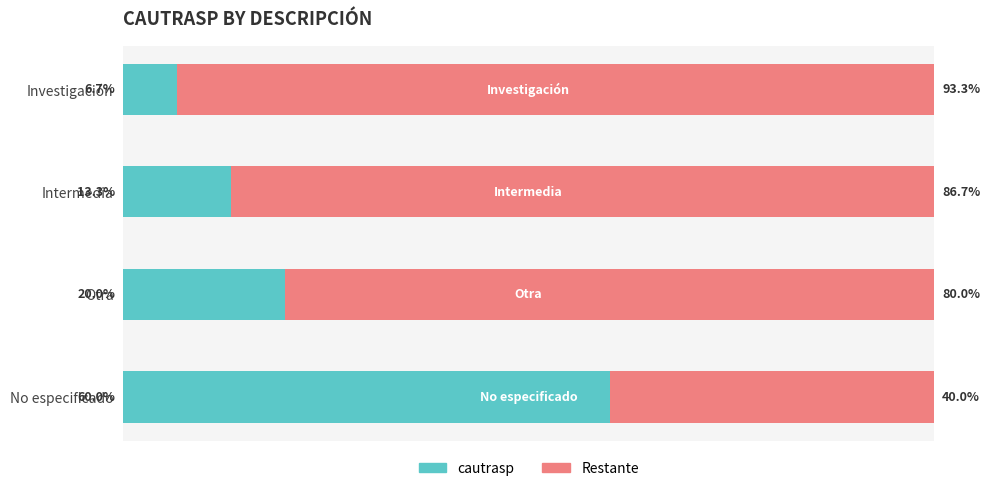

Where is cautrasp nearest to the value 33?

Otra